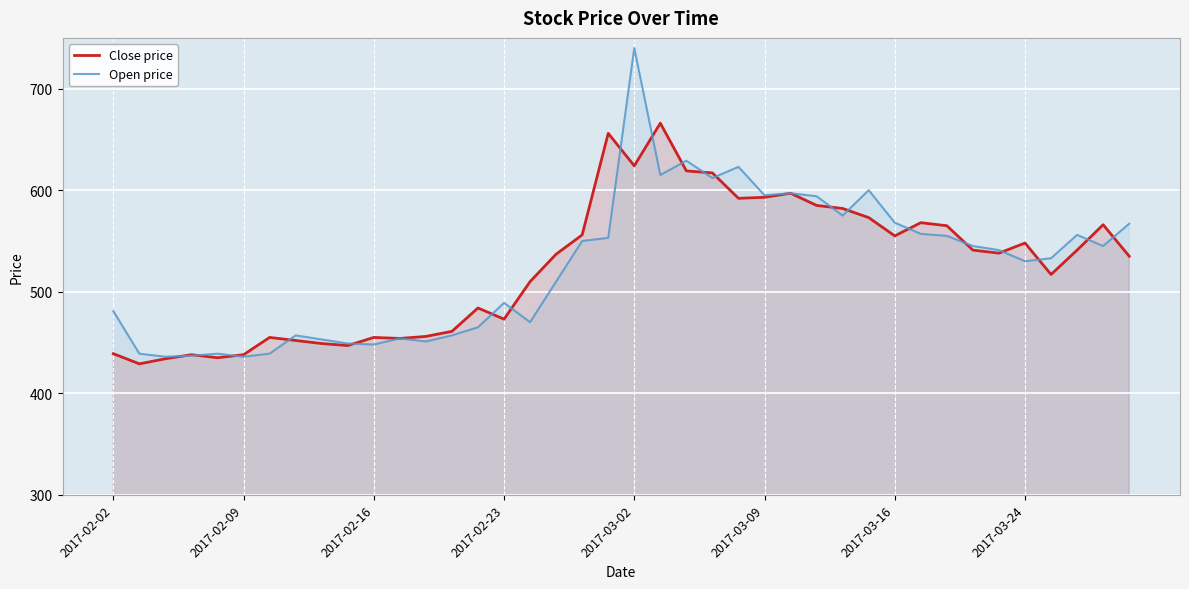

Reading left to right, transcribe all the data shown in this chart.

Close price: 439	429	434	438	435	438	455	452	449	447	455	454	456	461	484	473	510	537	556	656	624	666	619	617	592	593	597	585	582	573	555	568	565	541	538	548	517	541	566	535
Open price: 481	439	436	437	439	436	439	457	453	449	448	454	451	457	465	489	470	510	550	553	740	615	629	612	623	595	597	594	575	600	568	557	555	545	541	530	533	556	545	567